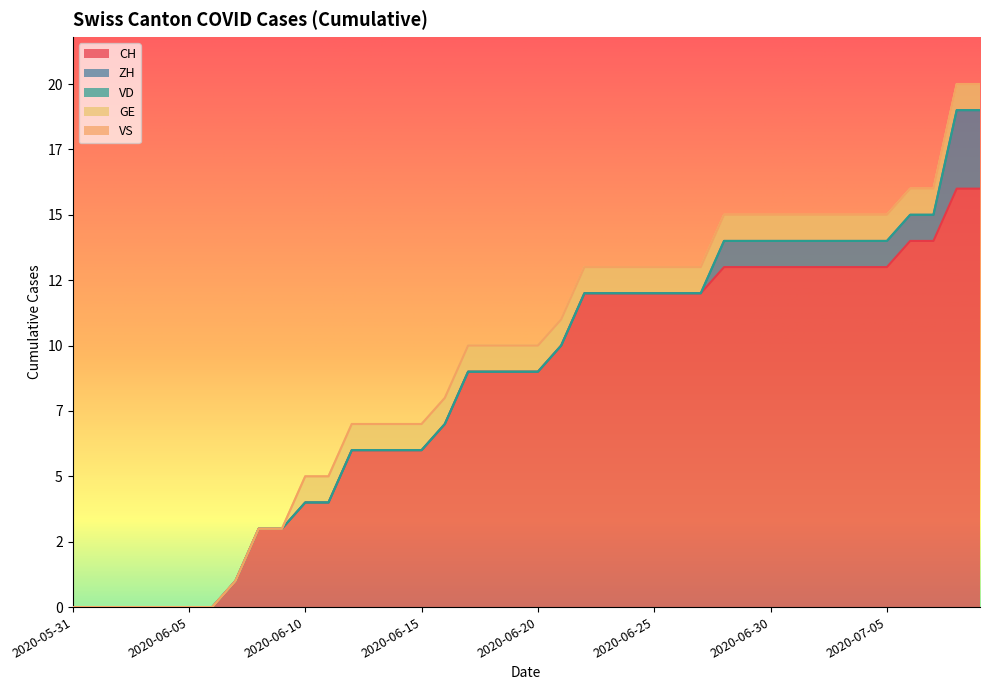

Between 2020-06-22 and 2020-06-28, which series saw the biggest shift?

CH